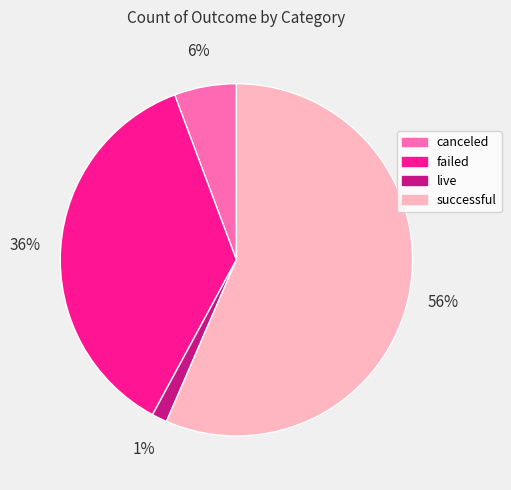

Which category has the smallest portion of the pie?

live